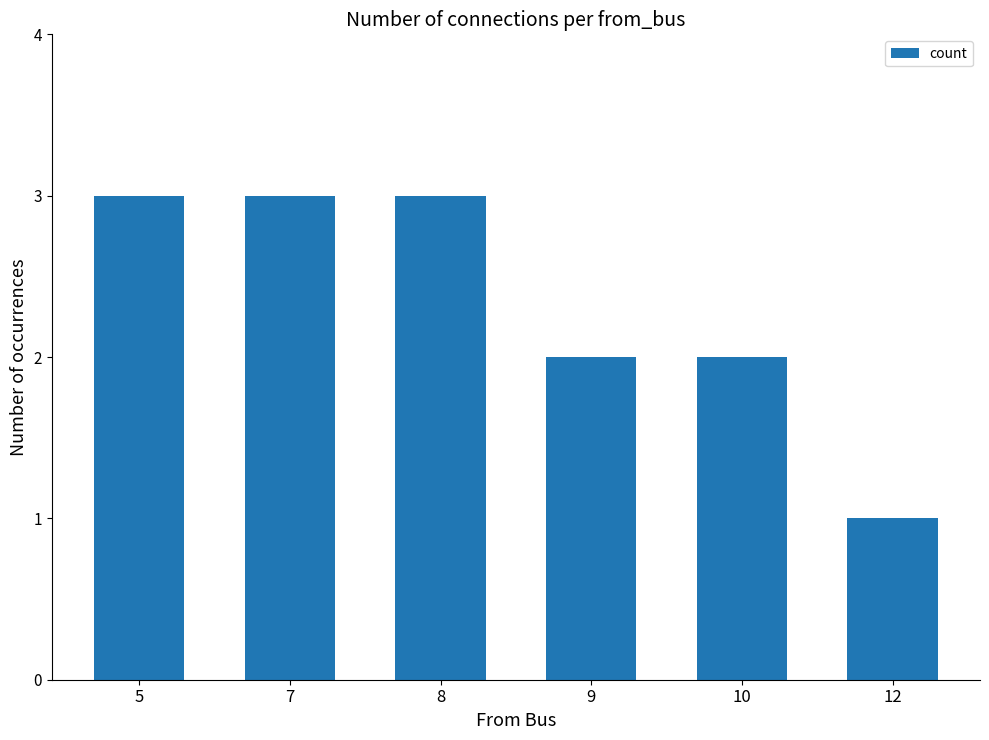

How many values are between 2 and 3?

5